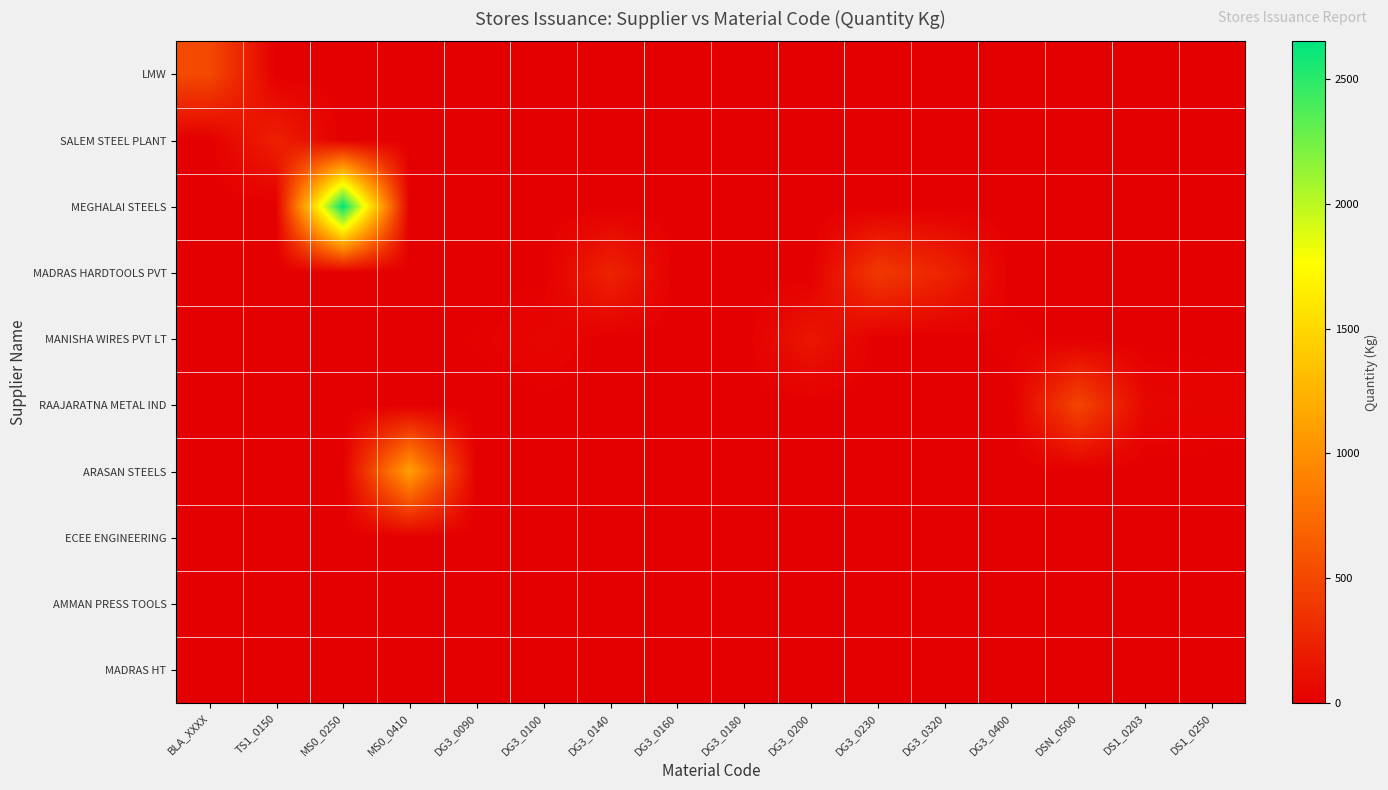

Reading left to right, what are all the values shown in this chart?

LMW: BLA_XXXX=510.6	TS1_0150=0.0	MS0_0250=0.0	MS0_0410=0.0	DG3_0090=0.0	DG3_0100=0.0	DG3_0140=0.0	DG3_0160=0.0	DG3_0180=0.0	DG3_0200=0.0	DG3_0230=0.0	DG3_0320=0.0	DG3_0400=0.0	DSN_0500=0.0	DS1_0203=0.0	DS1_0250=0.0
SALEM STEEL PLANT: BLA_XXXX=0.0	TS1_0150=226.0	MS0_0250=0.0	MS0_0410=0.0	DG3_0090=0.0	DG3_0100=0.0	DG3_0140=0.0	DG3_0160=0.0	DG3_0180=0.0	DG3_0200=0.0	DG3_0230=0.0	DG3_0320=0.0	DG3_0400=0.0	DSN_0500=0.0	DS1_0203=0.0	DS1_0250=0.0
MEGHALAI STEELS: BLA_XXXX=0.0	TS1_0150=0.0	MS0_0250=2650.1	MS0_0410=0.0	DG3_0090=0.0	DG3_0100=0.0	DG3_0140=0.0	DG3_0160=0.0	DG3_0180=0.0	DG3_0200=0.0	DG3_0230=0.0	DG3_0320=0.0	DG3_0400=0.0	DSN_0500=0.0	DS1_0203=0.0	DS1_0250=0.0
MADRAS HARDTOOLS PVT: BLA_XXXX=0.0	TS1_0150=0.0	MS0_0250=0.0	MS0_0410=0.0	DG3_0090=0.0	DG3_0100=0.0	DG3_0140=246.0	DG3_0160=0.0	DG3_0180=0.0	DG3_0200=0.0	DG3_0230=405.0	DG3_0320=251.0	DG3_0400=0.0	DSN_0500=0.0	DS1_0203=0.0	DS1_0250=0.0
MANISHA WIRES PVT LT: BLA_XXXX=0.0	TS1_0150=0.0	MS0_0250=0.0	MS0_0410=0.0	DG3_0090=13.0	DG3_0100=50.0	DG3_0140=0.0	DG3_0160=0.0	DG3_0180=0.0	DG3_0200=155.8	DG3_0230=0.0	DG3_0320=0.0	DG3_0400=17.0	DSN_0500=0.0	DS1_0203=0.0	DS1_0250=0.0
RAAJARATNA METAL IND: BLA_XXXX=0.0	TS1_0150=0.0	MS0_0250=0.0	MS0_0410=0.0	DG3_0090=0.0	DG3_0100=0.0	DG3_0140=0.0	DG3_0160=0.0	DG3_0180=0.0	DG3_0200=0.0	DG3_0230=0.0	DG3_0320=0.0	DG3_0400=0.0	DSN_0500=484.2	DS1_0203=55.0	DS1_0250=37.2
ARASAN STEELS: BLA_XXXX=0.0	TS1_0150=0.0	MS0_0250=0.0	MS0_0410=1109.4	DG3_0090=0.0	DG3_0100=0.0	DG3_0140=0.0	DG3_0160=0.0	DG3_0180=0.0	DG3_0200=0.0	DG3_0230=0.0	DG3_0320=0.0	DG3_0400=0.0	DSN_0500=0.0	DS1_0203=0.0	DS1_0250=0.0
ECEE ENGINEERING: BLA_XXXX=5.8	TS1_0150=0.0	MS0_0250=0.0	MS0_0410=0.0	DG3_0090=0.0	DG3_0100=0.0	DG3_0140=0.0	DG3_0160=0.0	DG3_0180=0.0	DG3_0200=0.0	DG3_0230=0.0	DG3_0320=0.0	DG3_0400=0.0	DSN_0500=0.0	DS1_0203=0.0	DS1_0250=0.0
AMMAN PRESS TOOLS: BLA_XXXX=2.5	TS1_0150=0.0	MS0_0250=0.0	MS0_0410=0.0	DG3_0090=0.0	DG3_0100=0.0	DG3_0140=0.0	DG3_0160=0.0	DG3_0180=0.0	DG3_0200=0.0	DG3_0230=0.0	DG3_0320=0.0	DG3_0400=0.0	DSN_0500=0.0	DS1_0203=0.0	DS1_0250=0.0
MADRAS HT: BLA_XXXX=0.0	TS1_0150=0.0	MS0_0250=0.0	MS0_0410=0.0	DG3_0090=0.0	DG3_0100=0.0	DG3_0140=0.0	DG3_0160=0.0	DG3_0180=0.0	DG3_0200=0.0	DG3_0230=0.0	DG3_0320=0.0	DG3_0400=0.0	DSN_0500=0.0	DS1_0203=0.0	DS1_0250=0.0